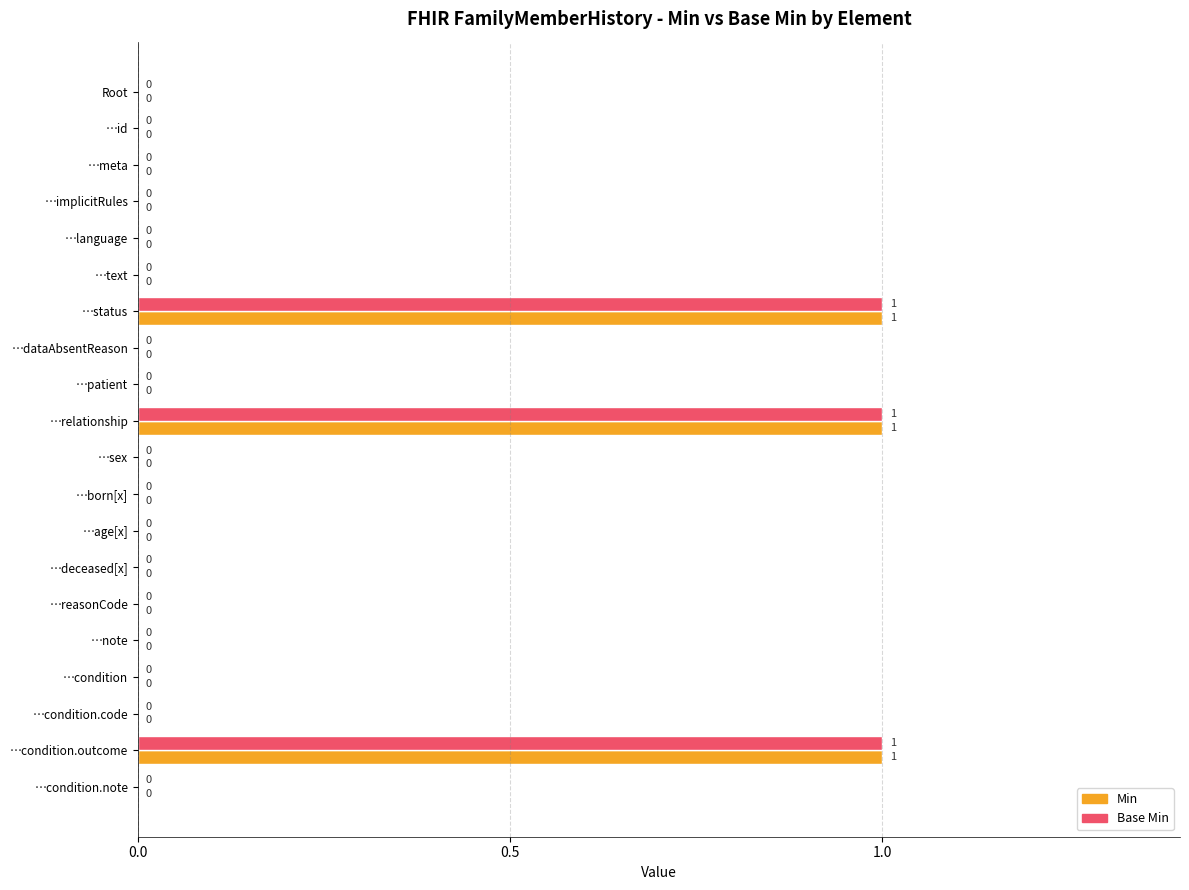

Is the value of Min at …condition.outcome greater than the value of Base Min at …dataAbsentReason?

Yes